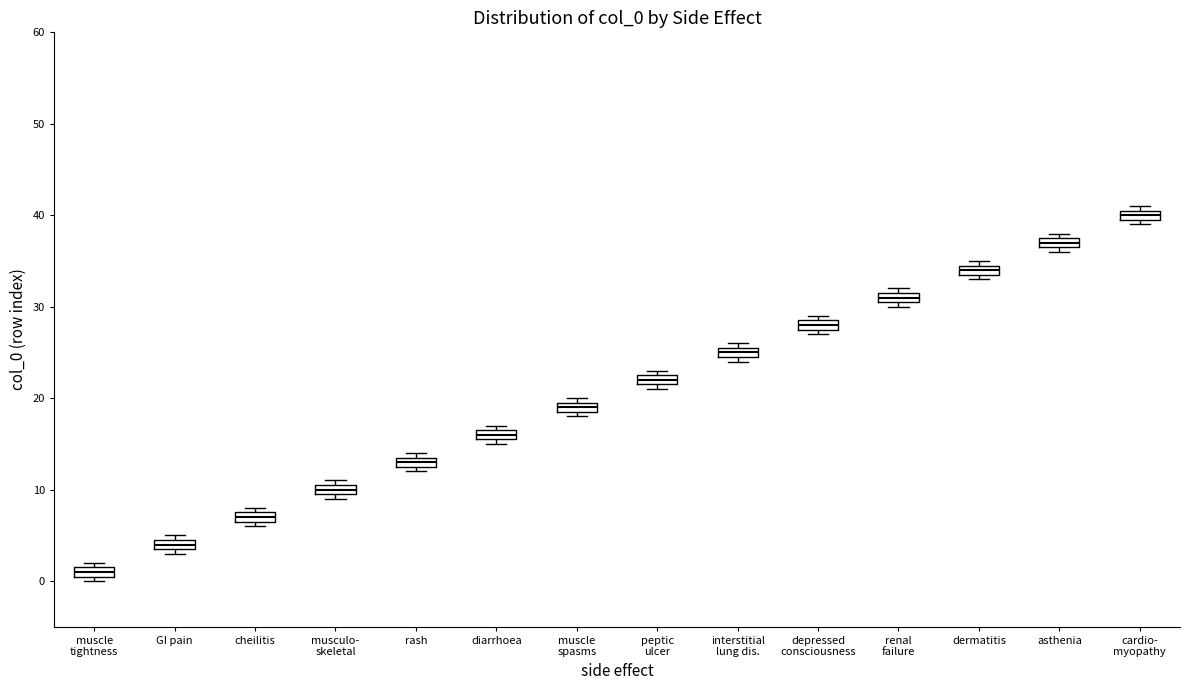

Where is the upper edge of the box for renal failure on the y-axis? The values are not printed on the chart, so give them approximately, as read against the axis.

32